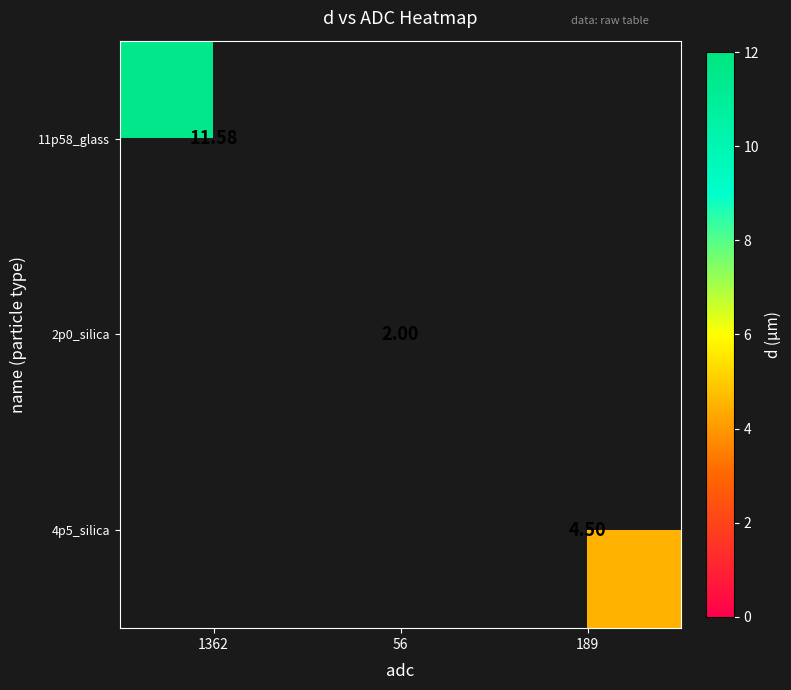

List the labels in order of 2p0_silica value, largest first.

1362, 56, 189